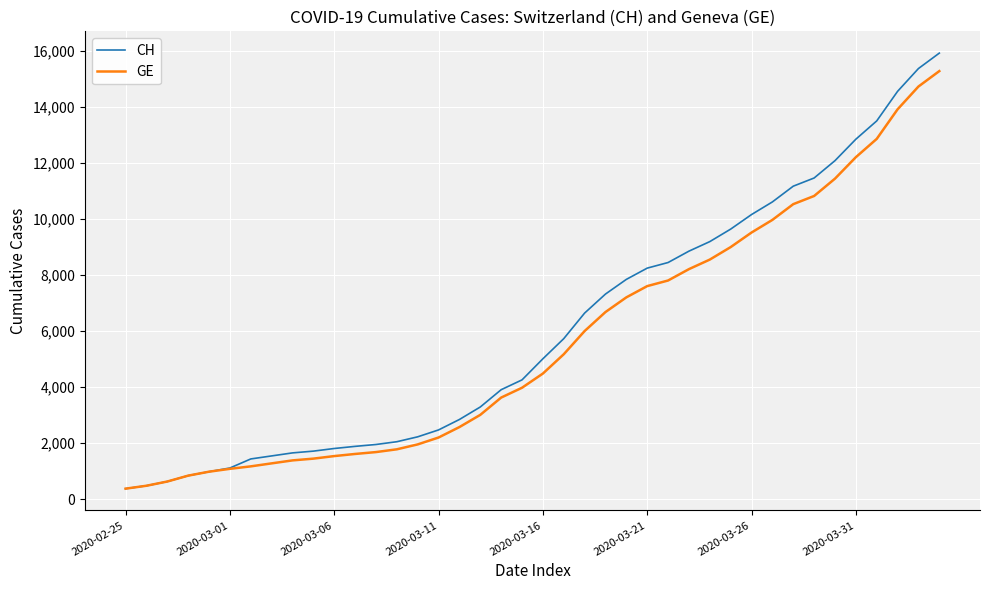

What is the minimum value for GE?

375